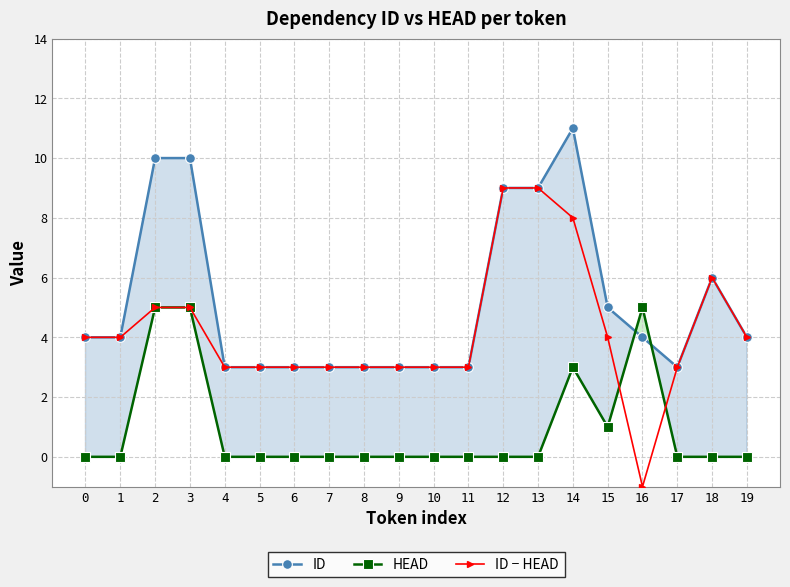

At which category does HEAD reach its first local peak?

14